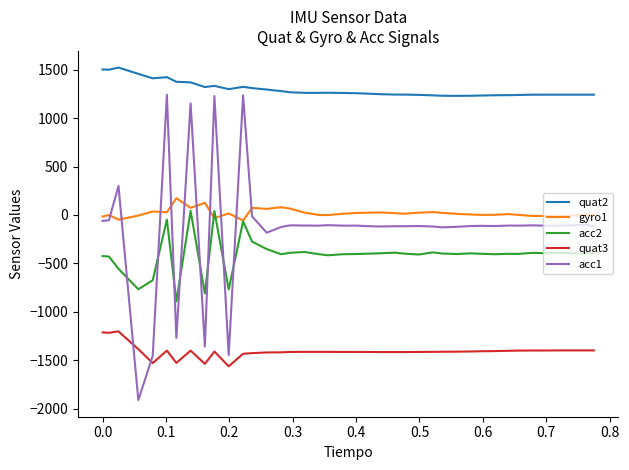

True or false: gyro1 and quat2 intersect in this chart.

False